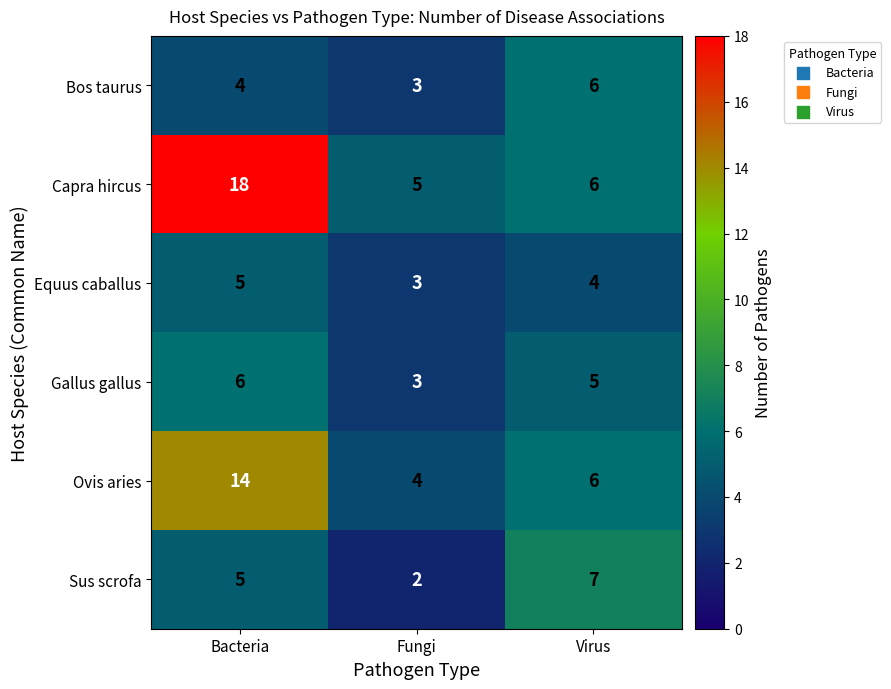

What is the sum of all Capra hircus values?

29